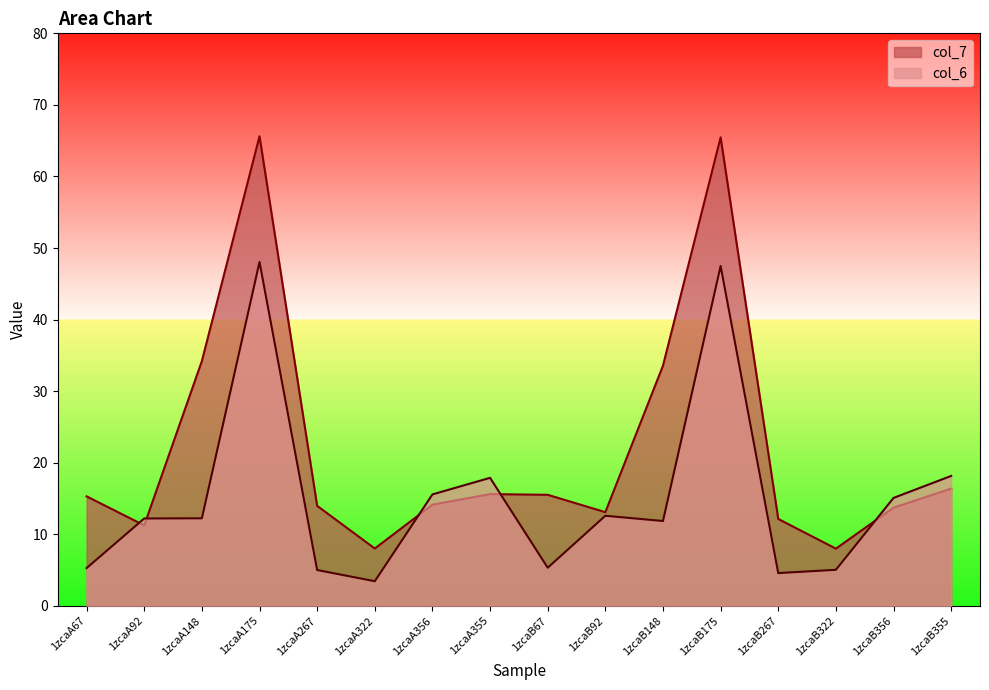

What is the maximum value for col_7?

65.6